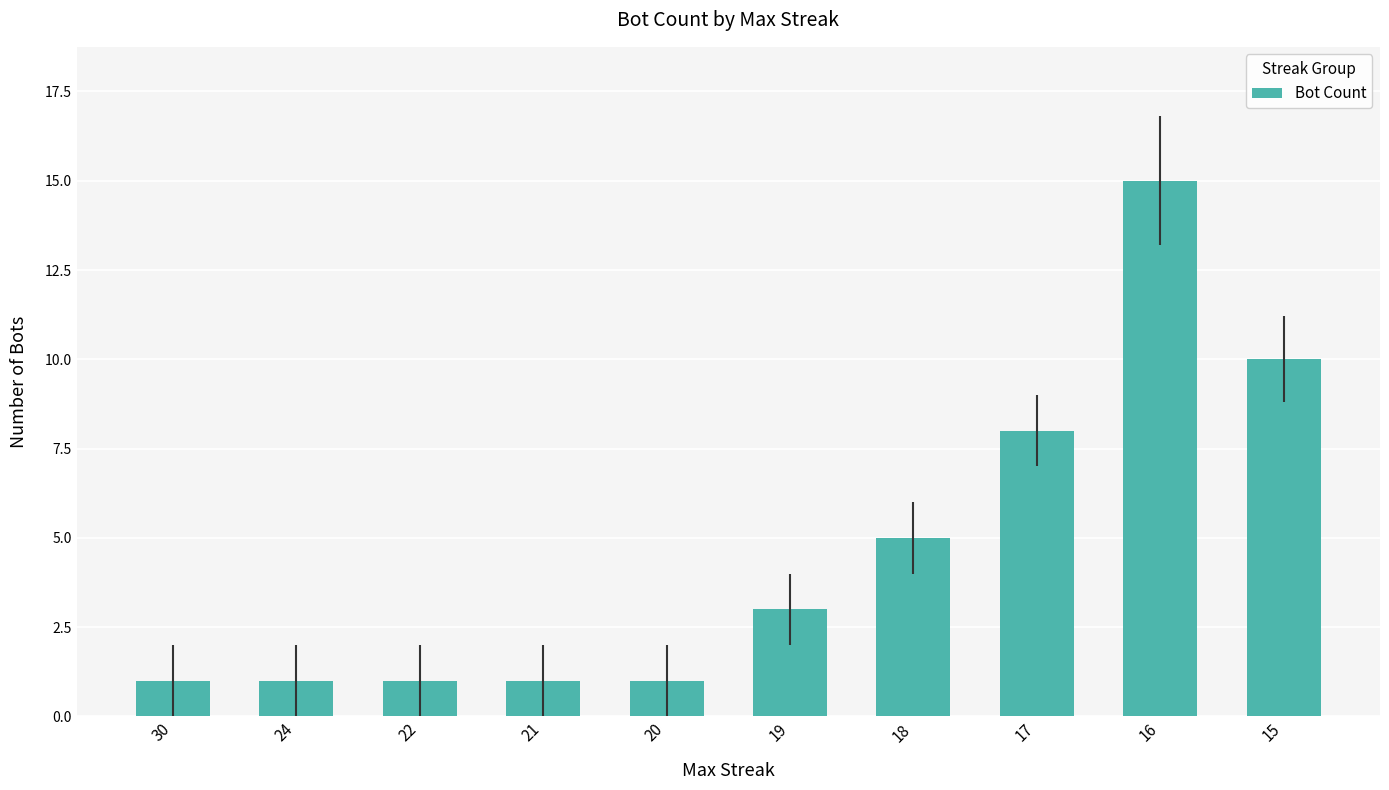

Reading left to right, transcribe all the data shown in this chart.

1	1	1	1	1	3	5	8	15	10